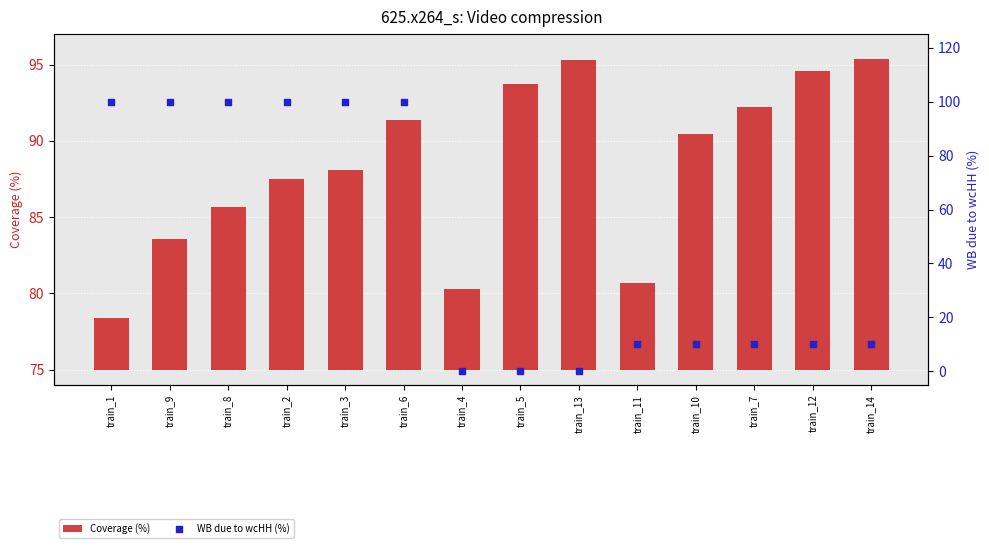

Which series contains the highest Y value?

WB due to wcHH (%)